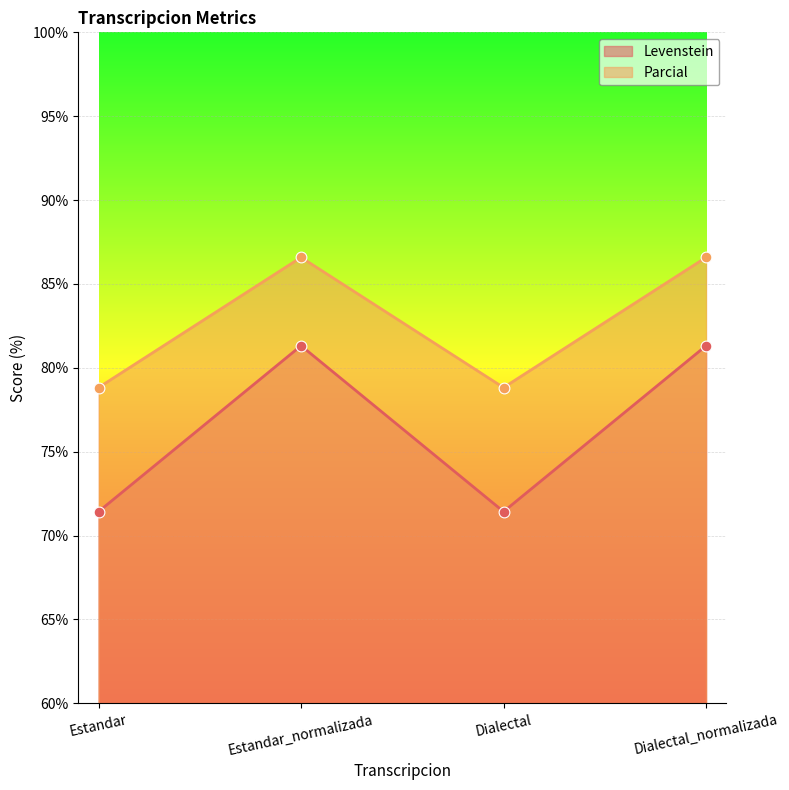

Which series has the largest total across all categories?

Parcial